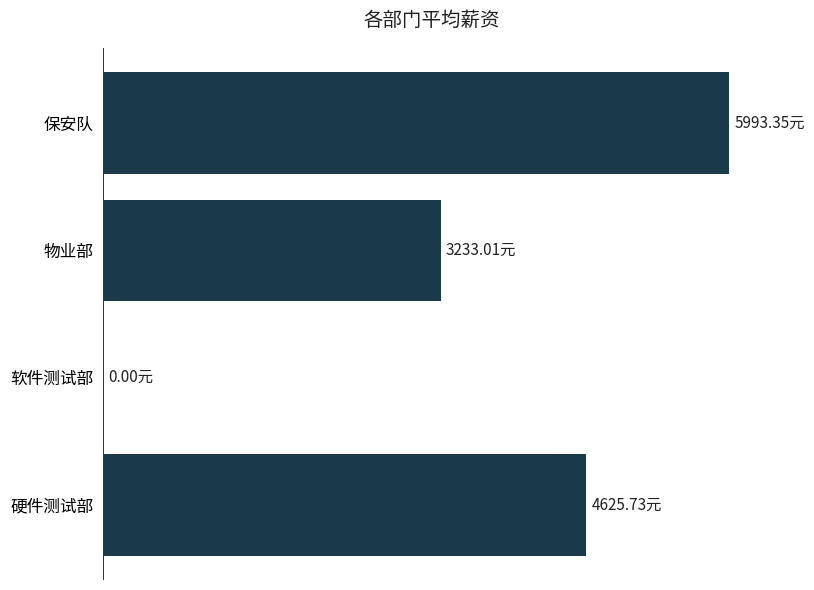

What is the sum of all values?

13852.1